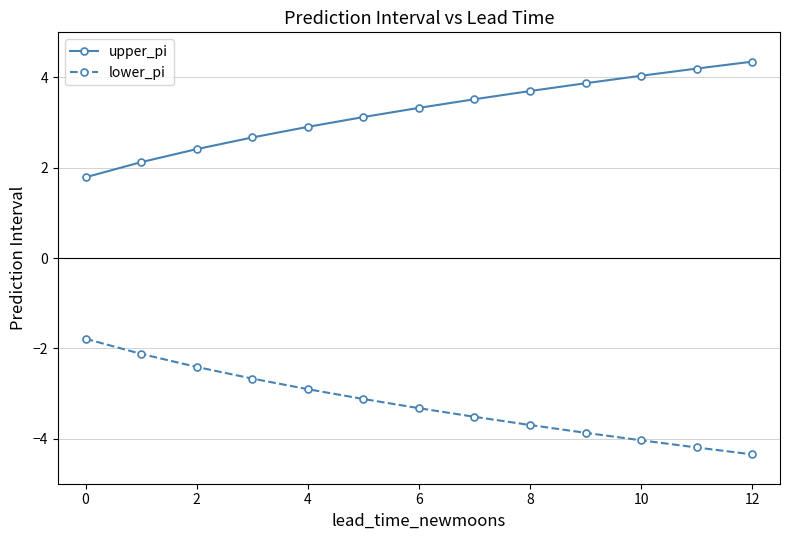

At how many categories does at least one series exceed 0?

13